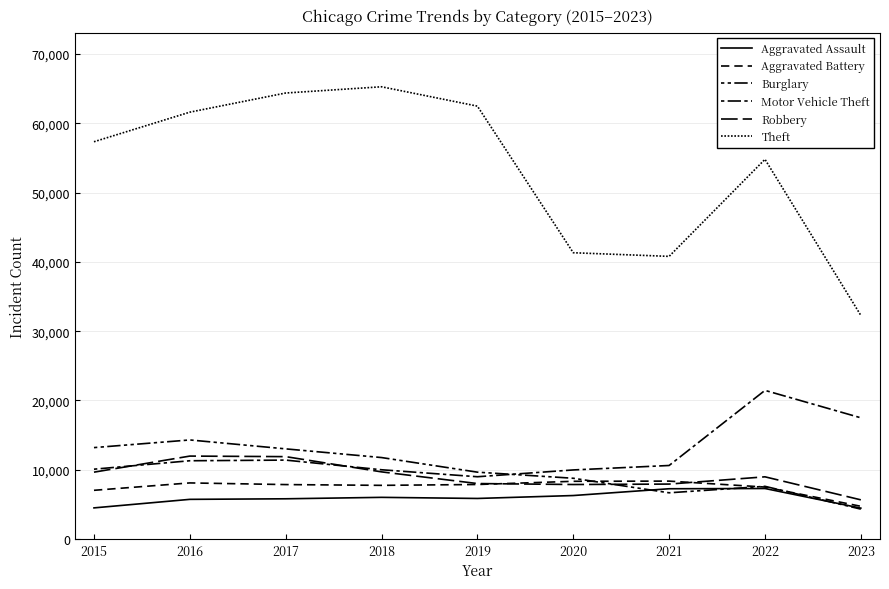

Does the chart have visible grid lines?

Yes